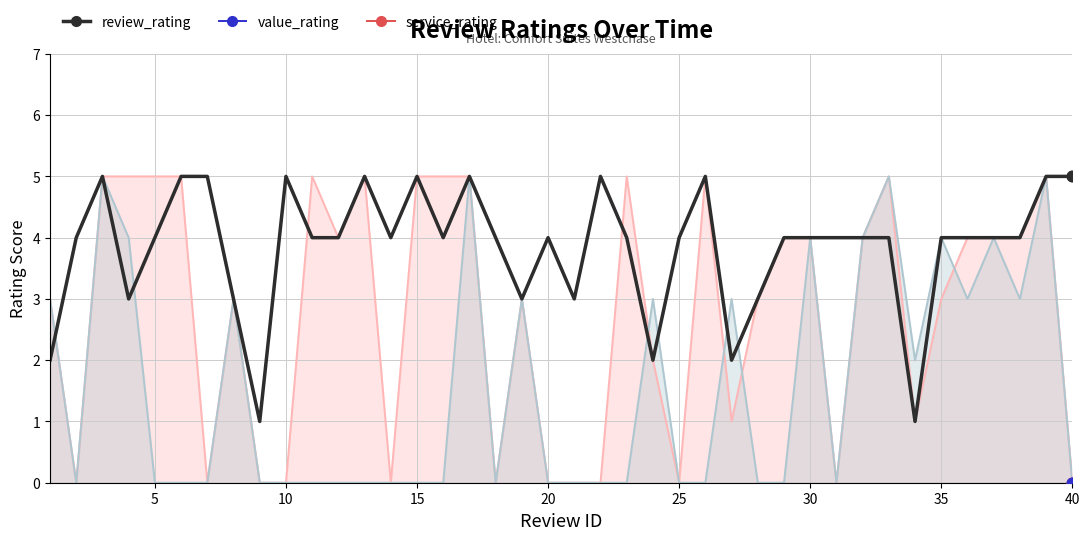

Is the value of service_rating at 12 greater than the value of value_rating at 36?

Yes